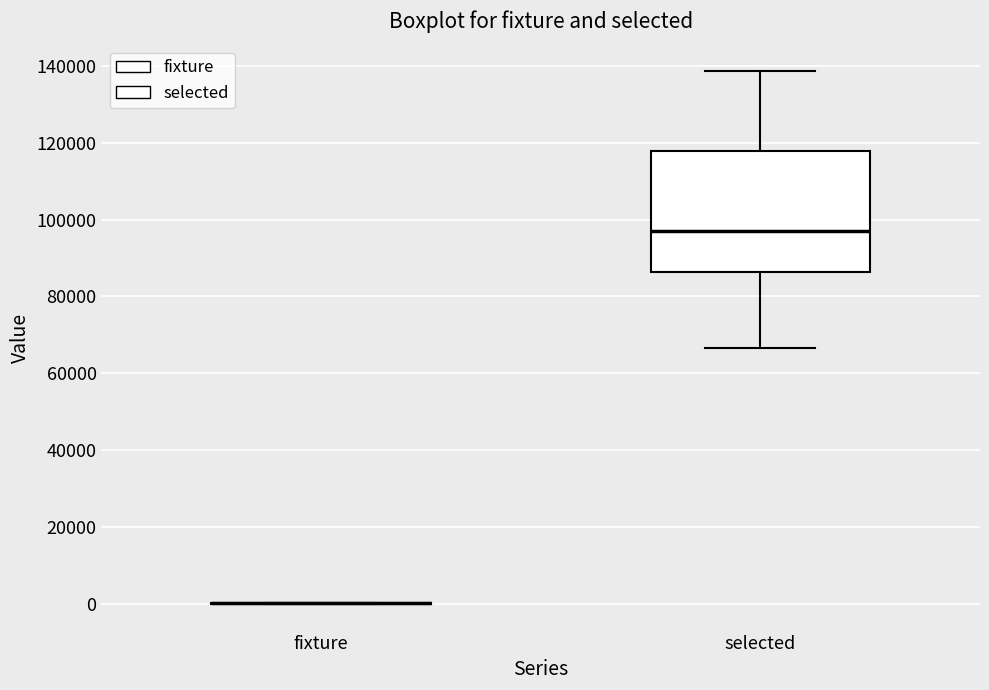

Reading left to right, transcribe this box plot: for each box, give where its median line is, the range the box spans, and where its two whiskers end, as read against the y-axis. The values are not printed on the chart, so give them approximately, as read against the axis.

fixture: box collapsed to a line at 0, whiskers 0 to 0
selected: median 98000, box 86000 to 118000, whiskers 66000 to 138000